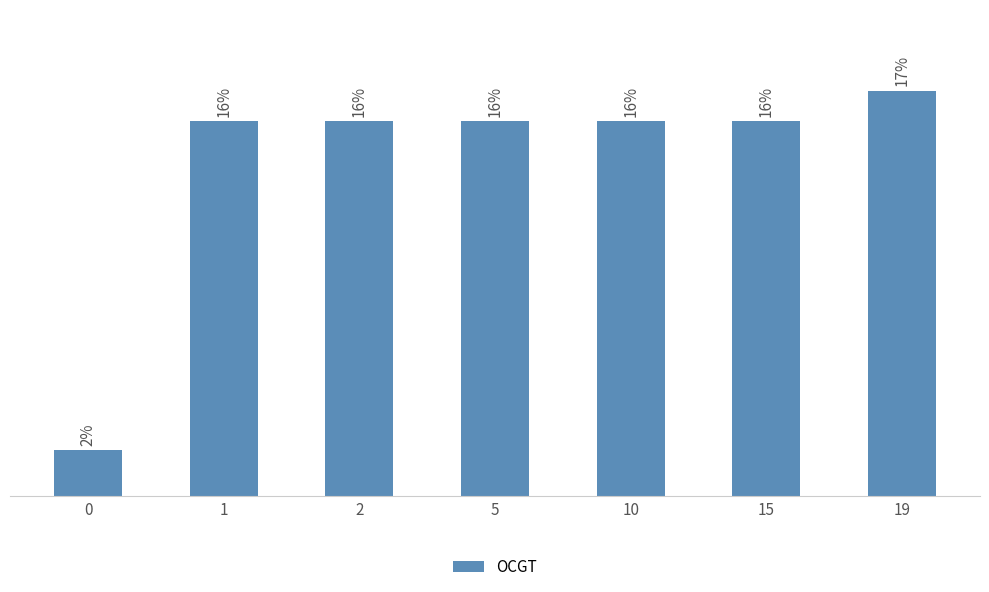

What is the change in value from 15 to 19?

+182